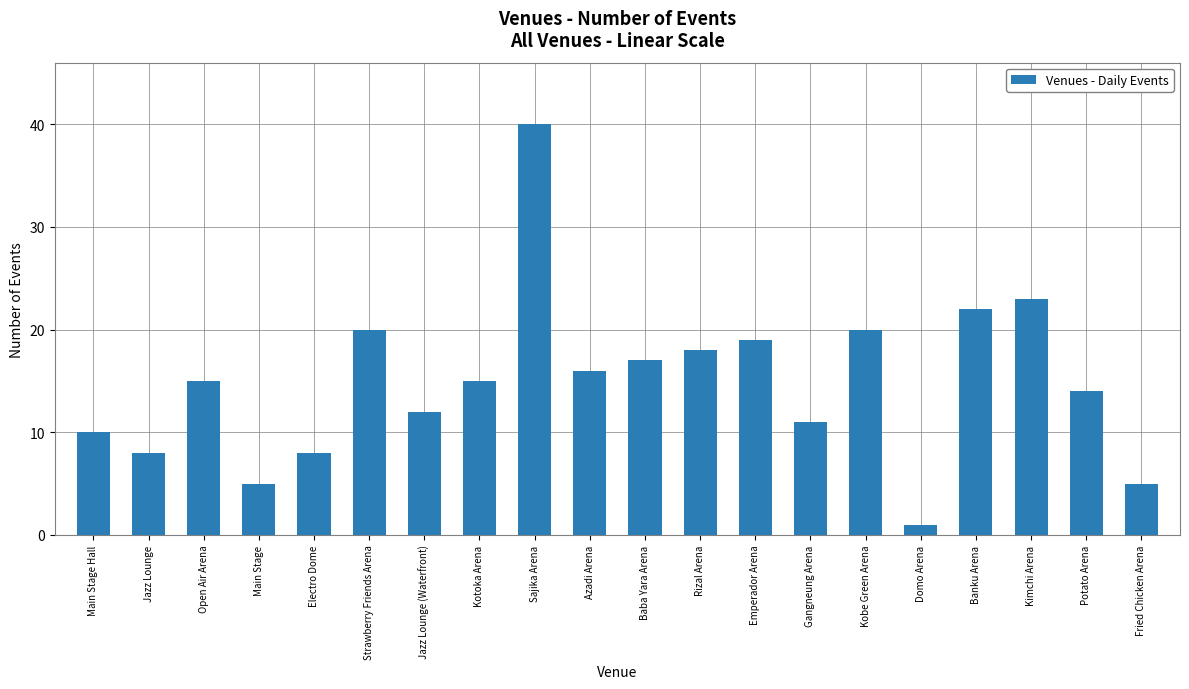

How many data points does each series have?

20